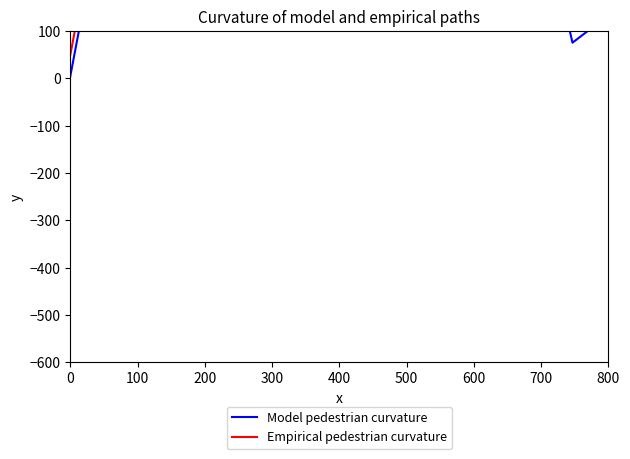

What is the value of the Empirical pedestrian curvature point at the 1st from the left?

49.5